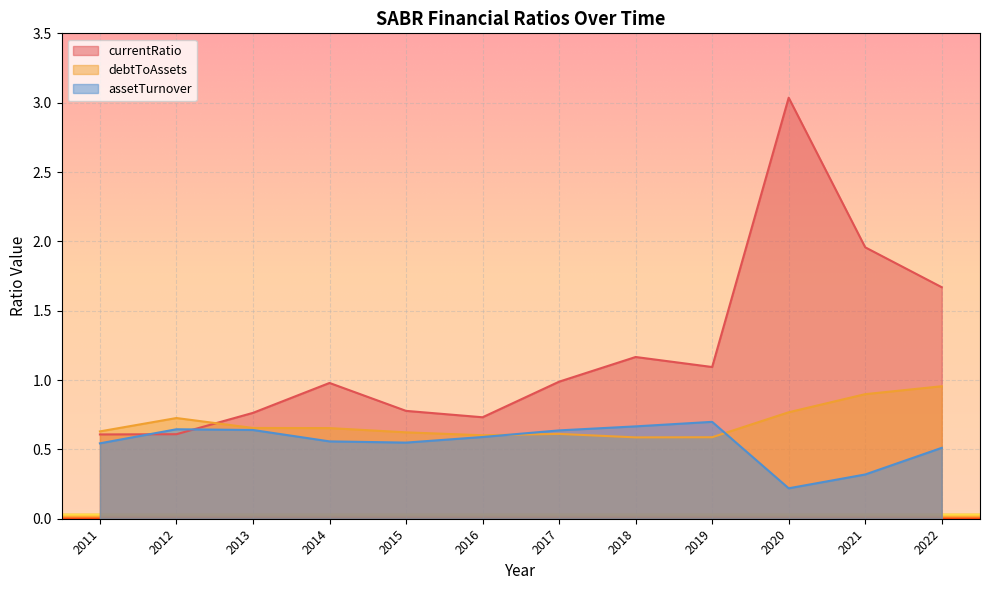

How many lines are shown in the chart?

3